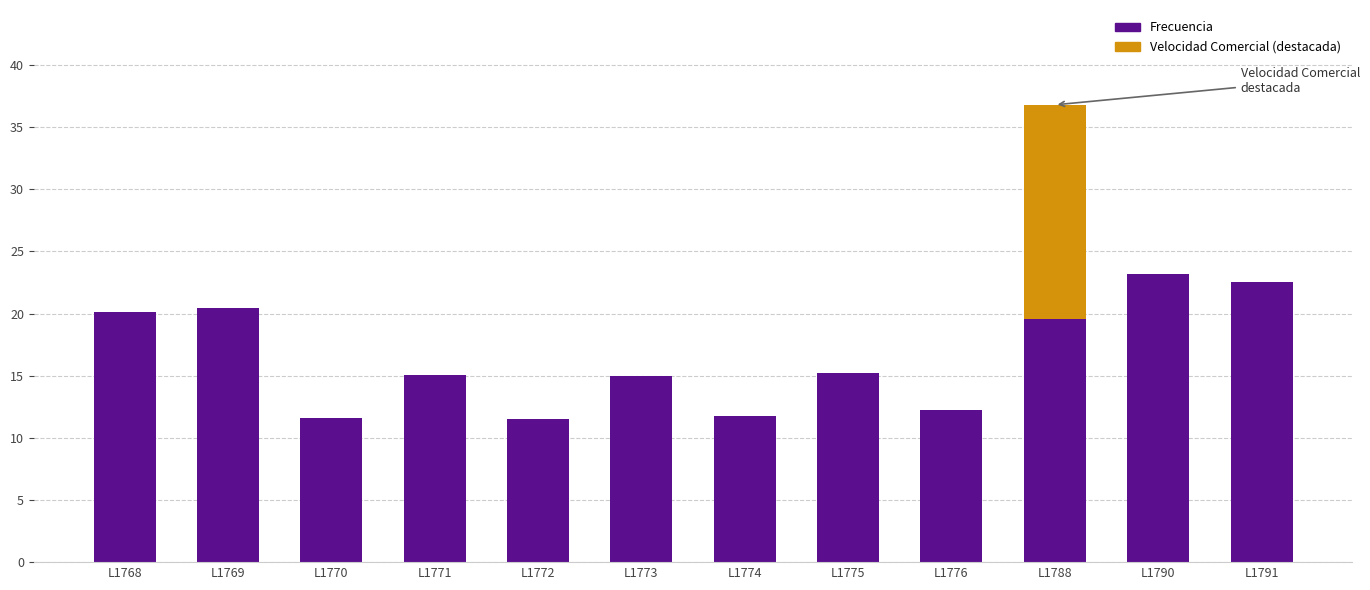

At which category is the sum across all series the highest?

L1788